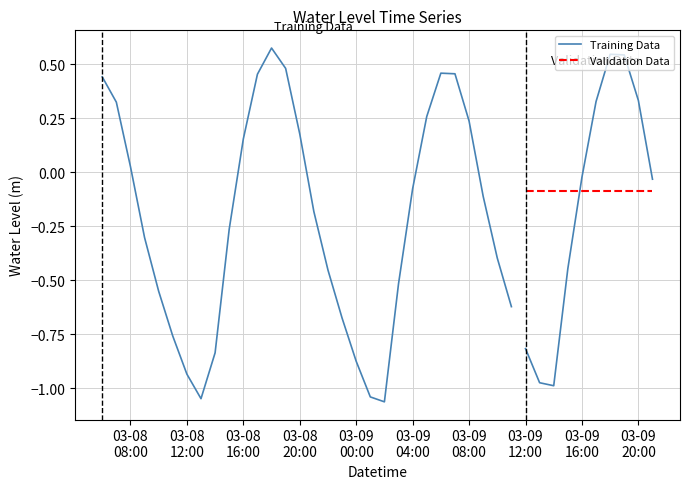

How many positive values are there?

16